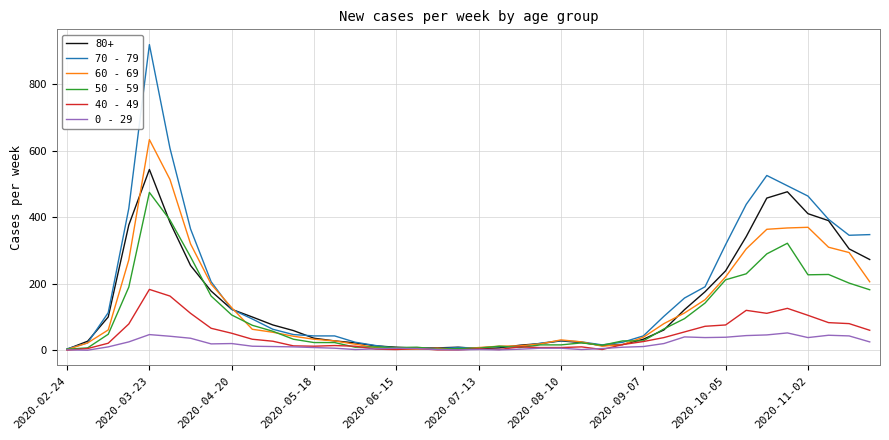

Rank the series by their maximum value, from highest to lowest.

70 - 79, 60 - 69, 80+, 50 - 59, 40 - 49, 0 - 29